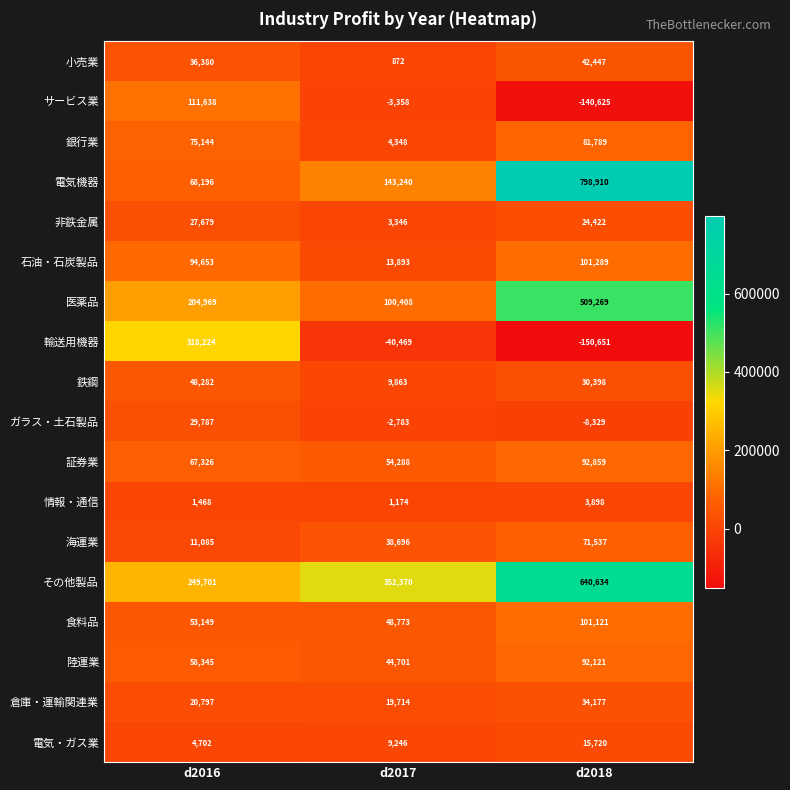

Which series has the largest total across all categories?

その他製品